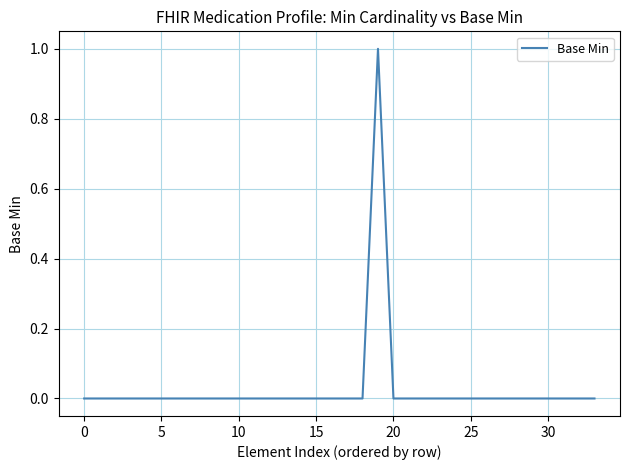

How many lines are shown in the chart?

1